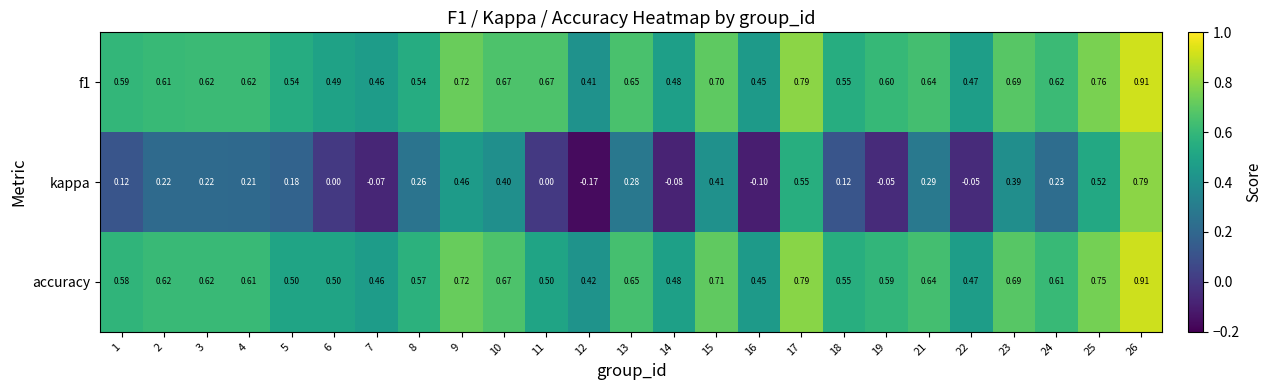

Which series changed the most between 6 and 16?

kappa